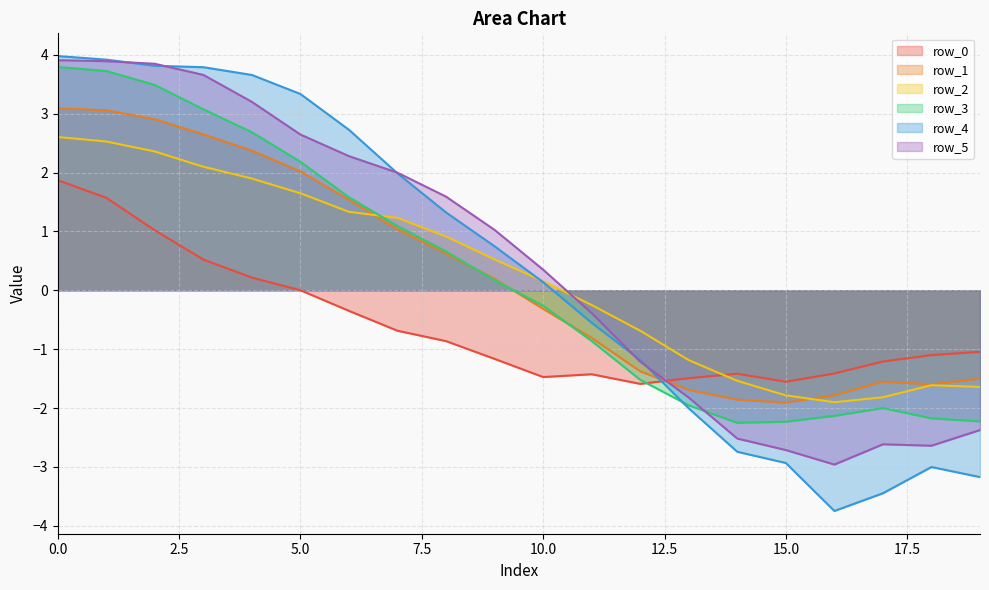

What is the difference between the row_4 values at 5.0 and 0.0?

0.6